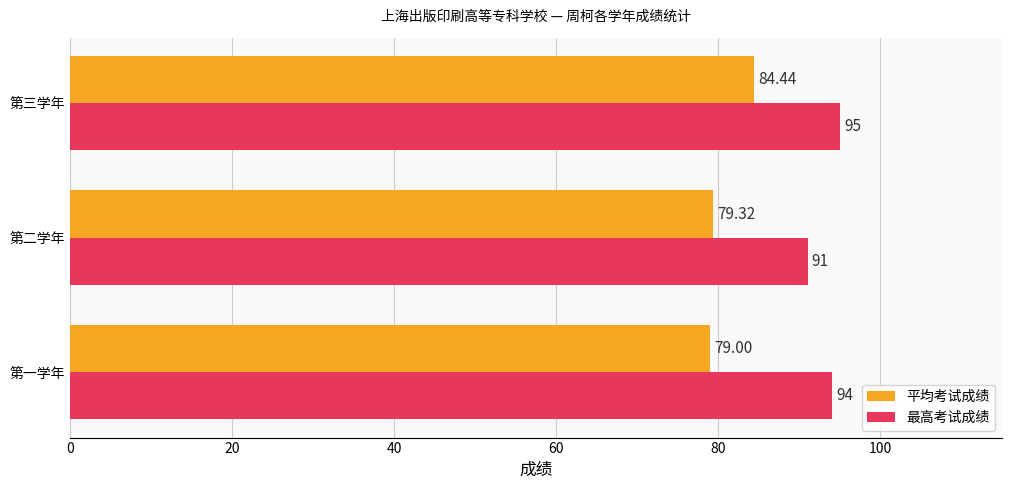

How many series are shown in this chart?

2